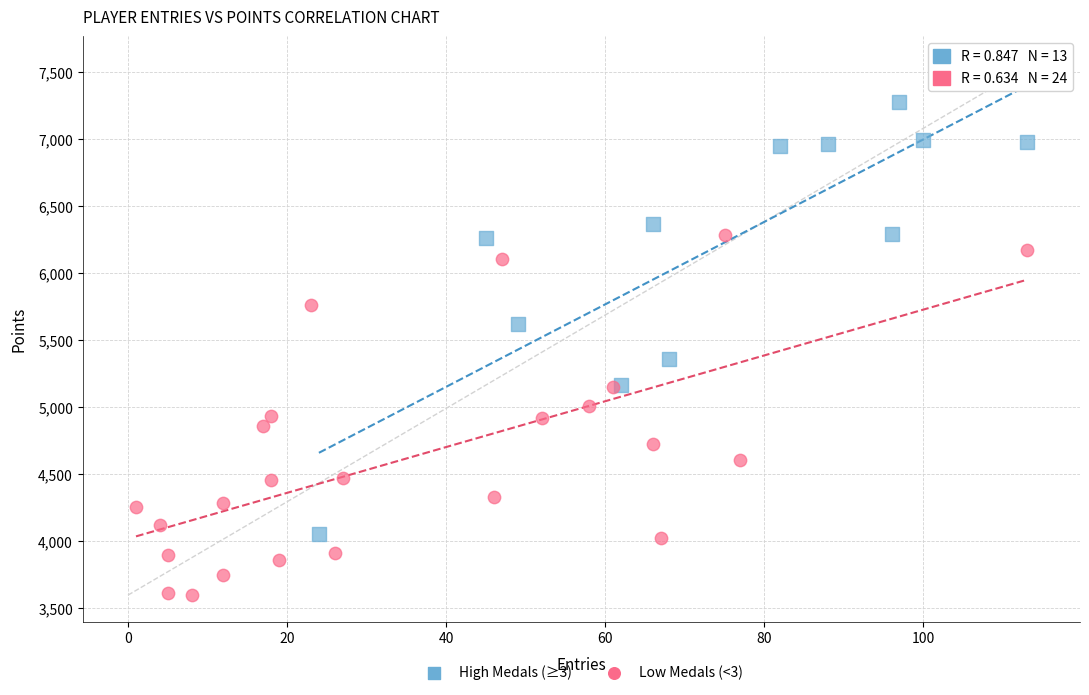

Which series reaches the maximum Y coordinate?

High Medals (≥3)